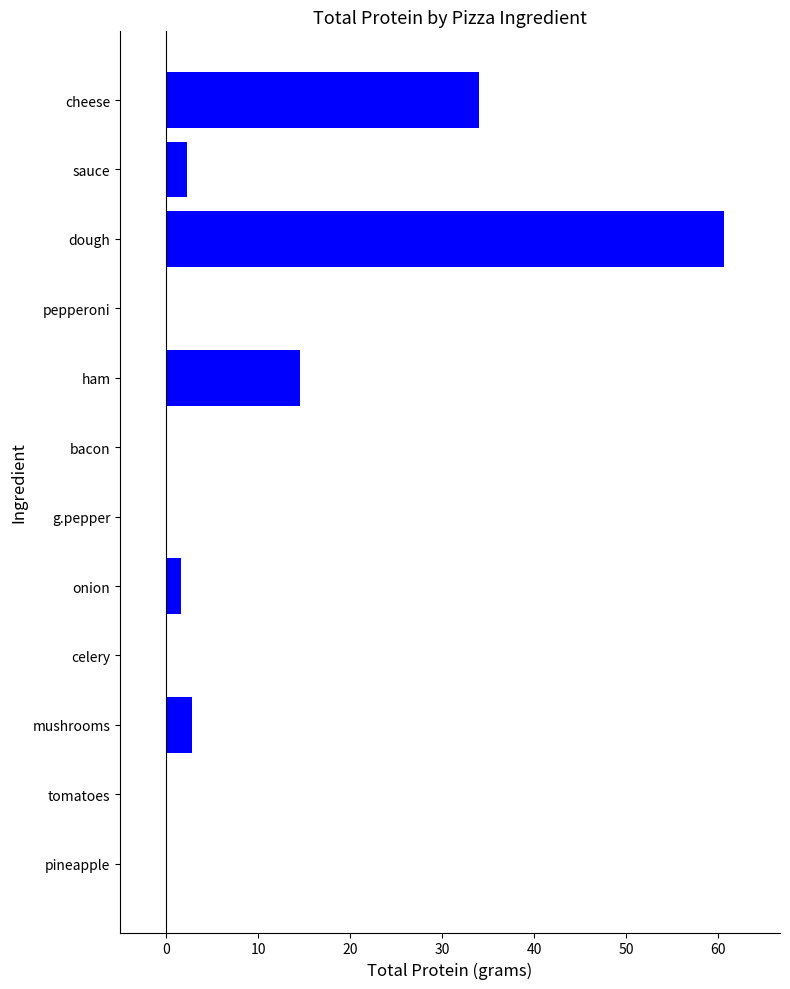

What is the change in value from cheese to mushrooms?

-31.3